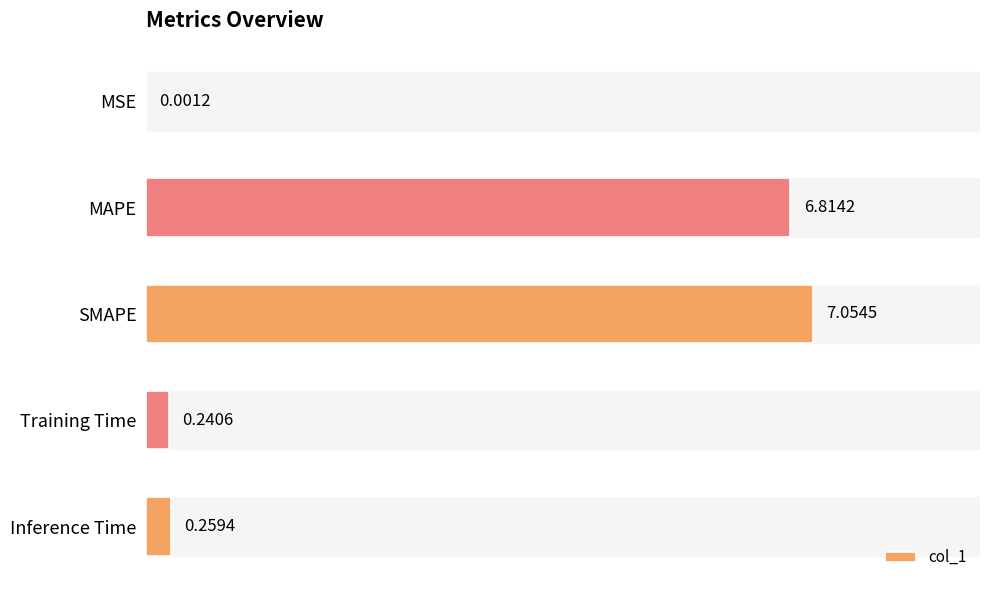

What is the sum of all values?

14.4